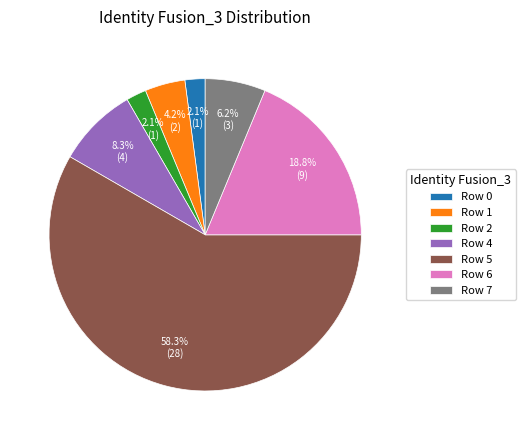

Which category accounts for the majority?

Row 5